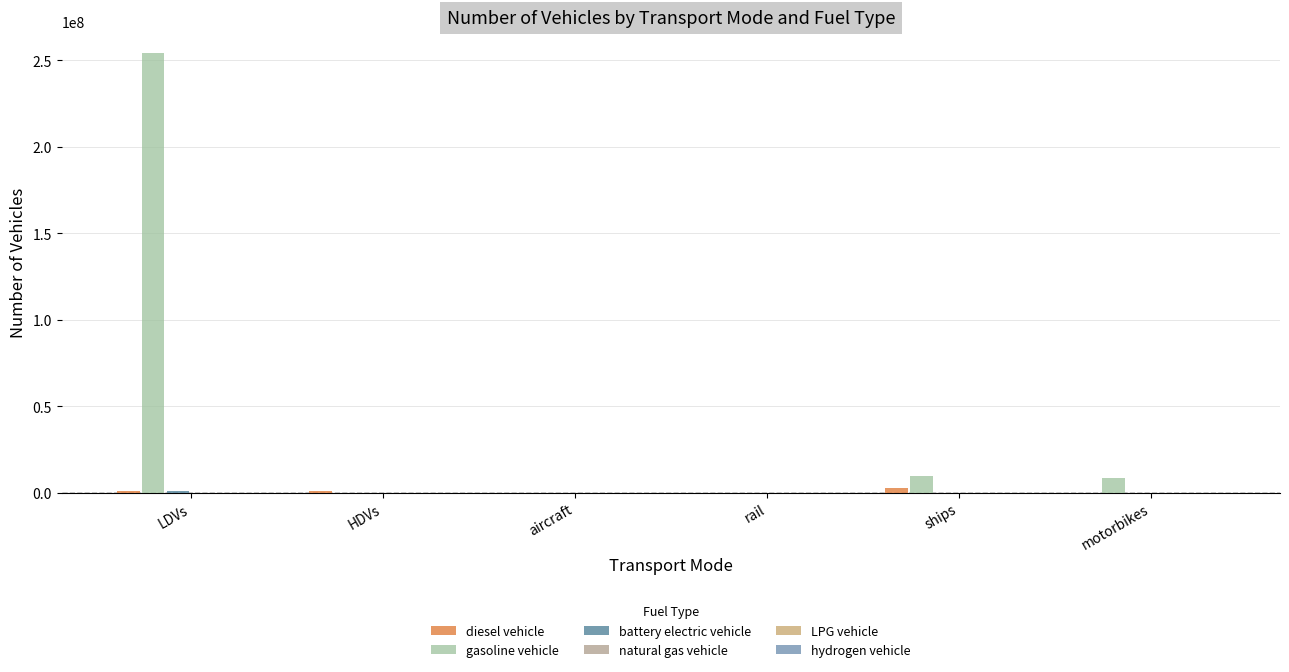

At which category is the sum across all series the highest?

LDVs